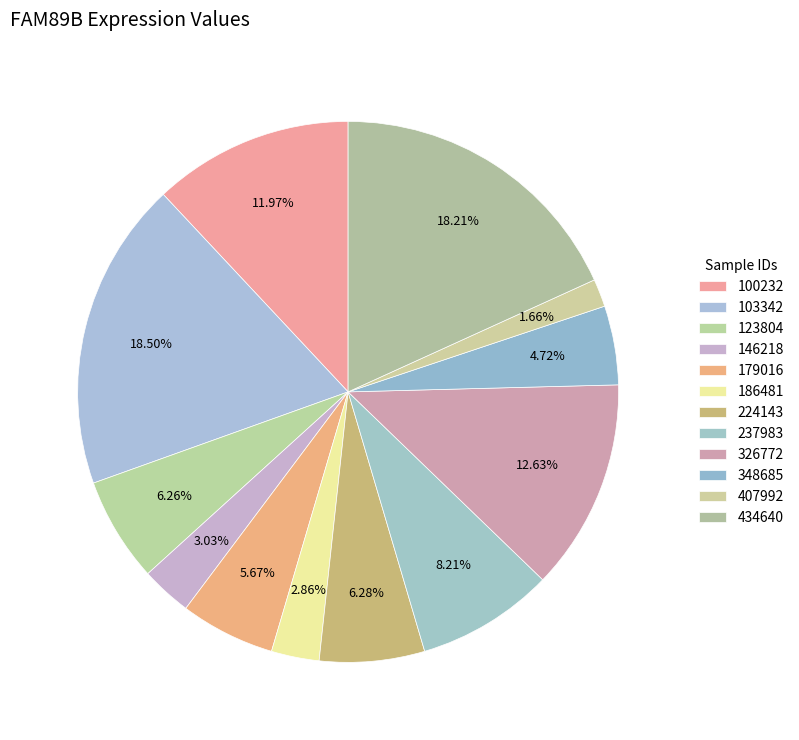

To the nearest percent, what is the average slice percentage?

8%